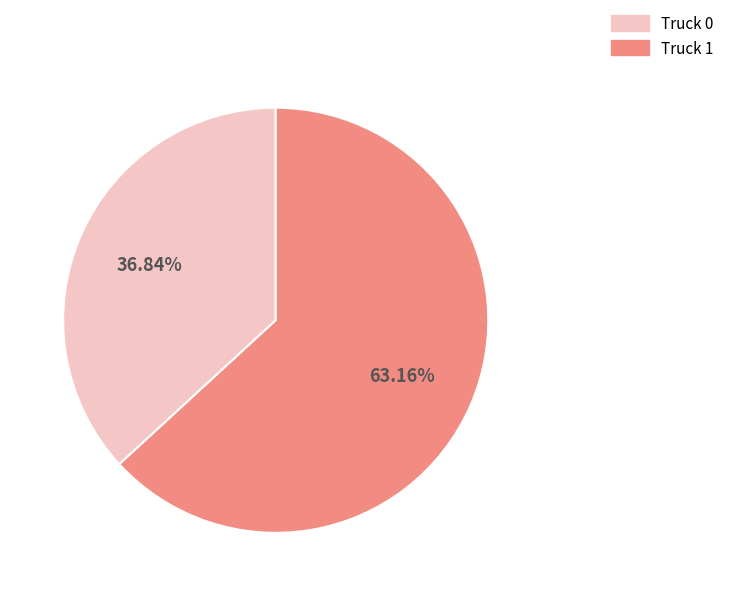

Count the number of slices in the pie.

2